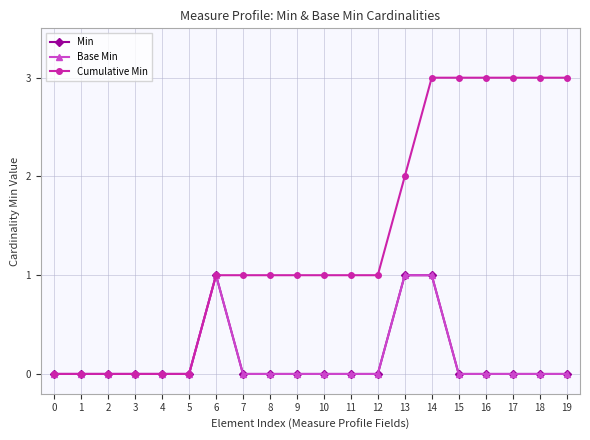

Reading left to right, list all the values displayed in this chart.

Min: 0=0	1=0	2=0	3=0	4=0	5=0	6=1	7=0	8=0	9=0	10=0	11=0	12=0	13=1	14=1	15=0	16=0	17=0	18=0	19=0
Base Min: 0=0	1=0	2=0	3=0	4=0	5=0	6=1	7=0	8=0	9=0	10=0	11=0	12=0	13=1	14=1	15=0	16=0	17=0	18=0	19=0
Cumulative Min: 0=0	1=0	2=0	3=0	4=0	5=0	6=1	7=1	8=1	9=1	10=1	11=1	12=1	13=2	14=3	15=3	16=3	17=3	18=3	19=3